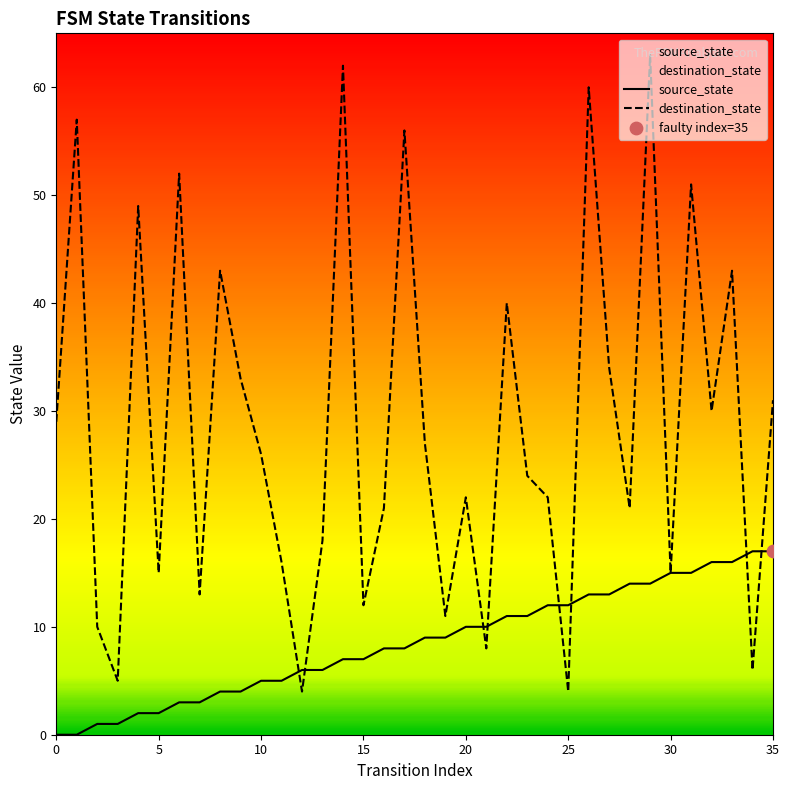

Which series has the widest spread of Y values?

destination_state